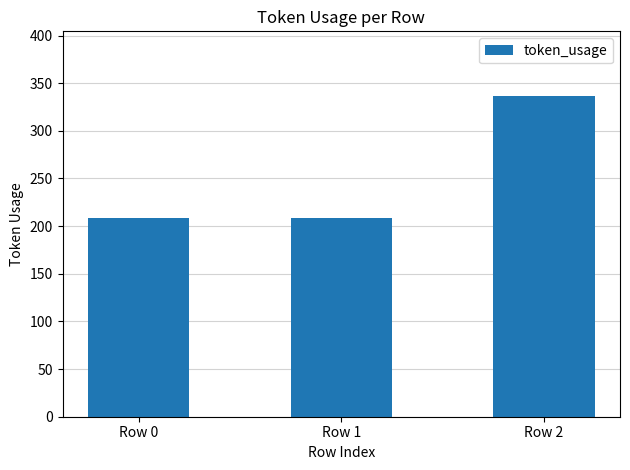

At which category does the chart reach its peak across all series?

Row 2